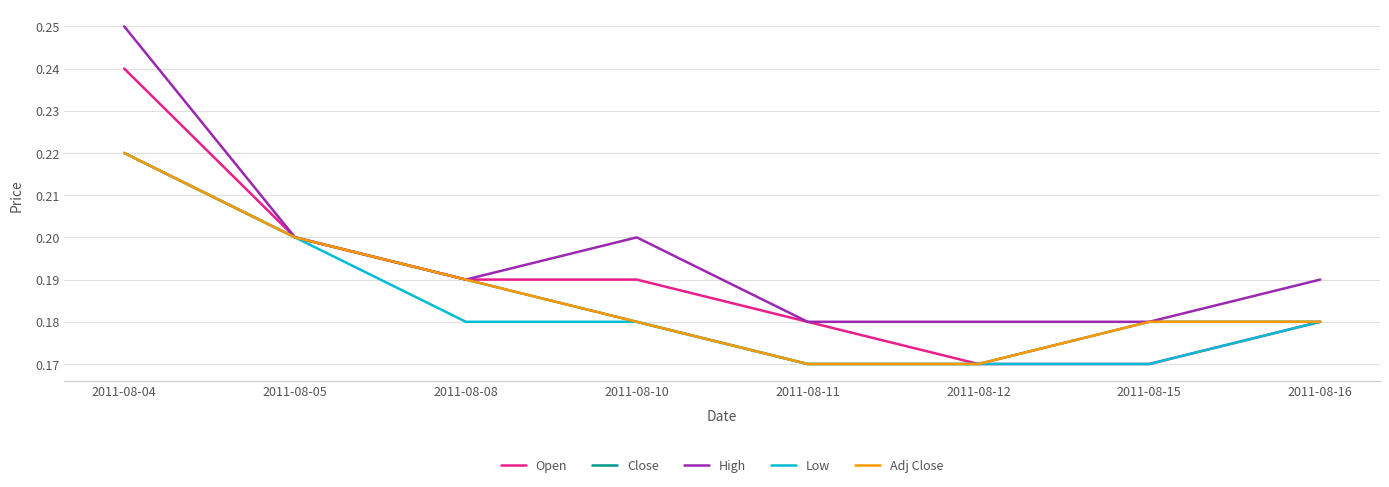

True or false: Low has a value of 0.3 at 2011-08-10.

False